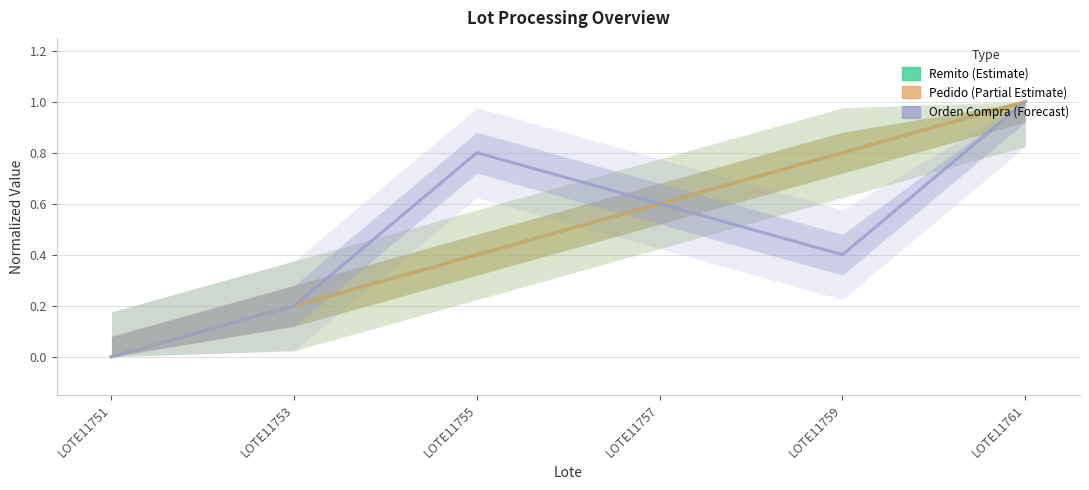

Which series has the largest total across all categories?

Remito (Estimate)